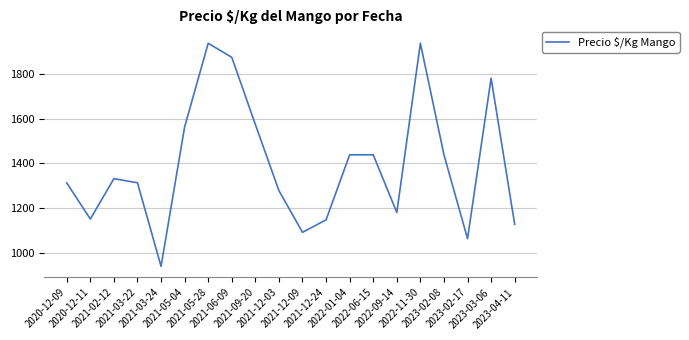

Where is the first local minimum?

2020-12-11